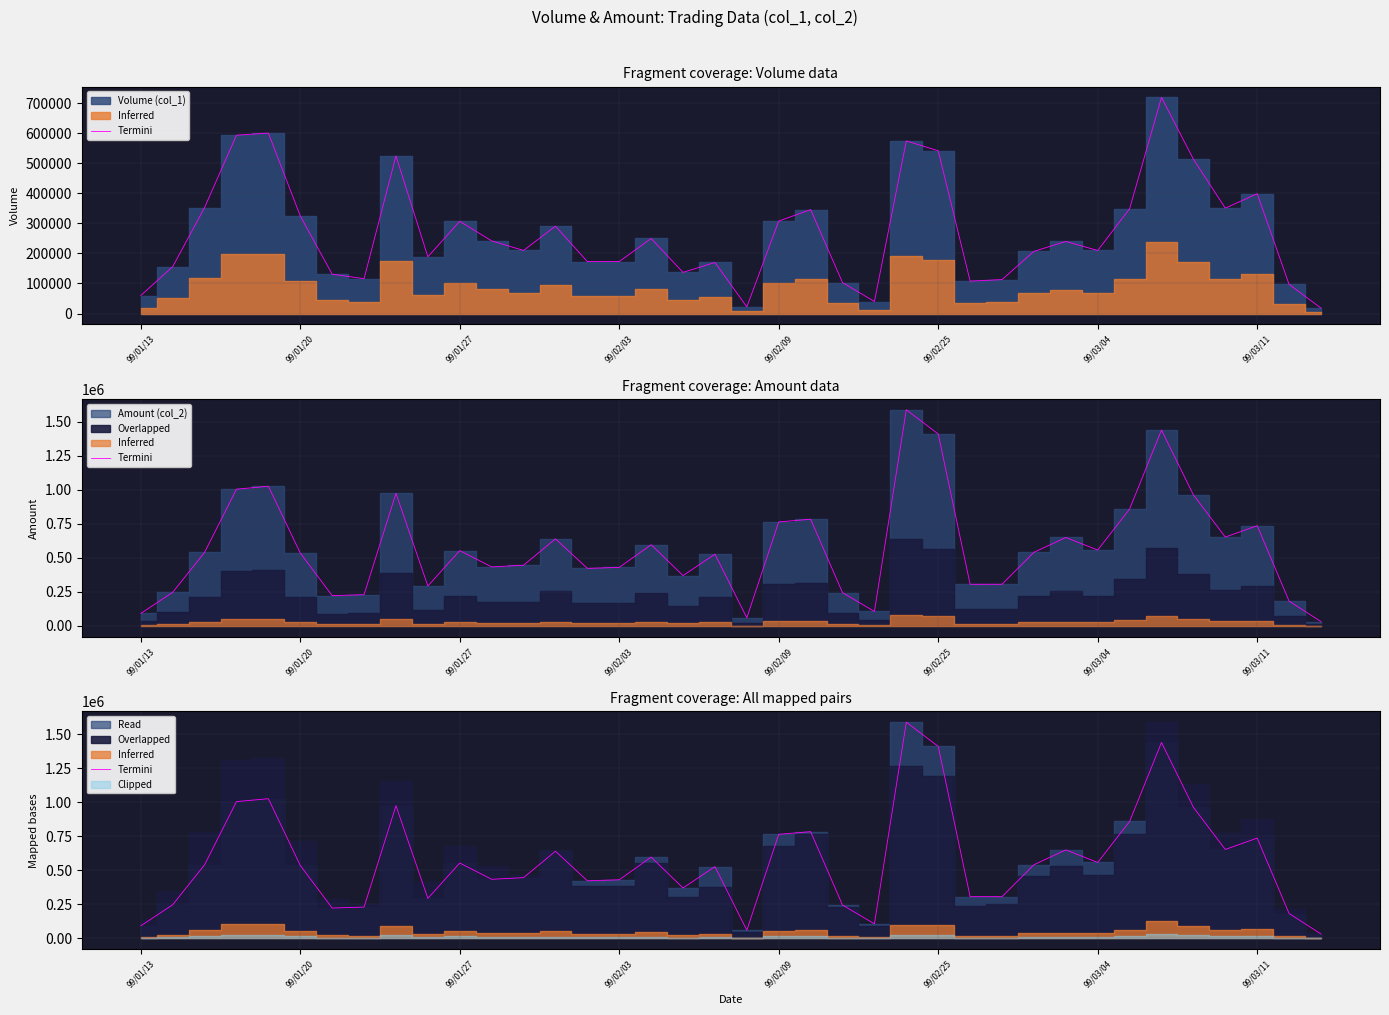

The chart shows a value of 1439440 at 32. True or false?

True